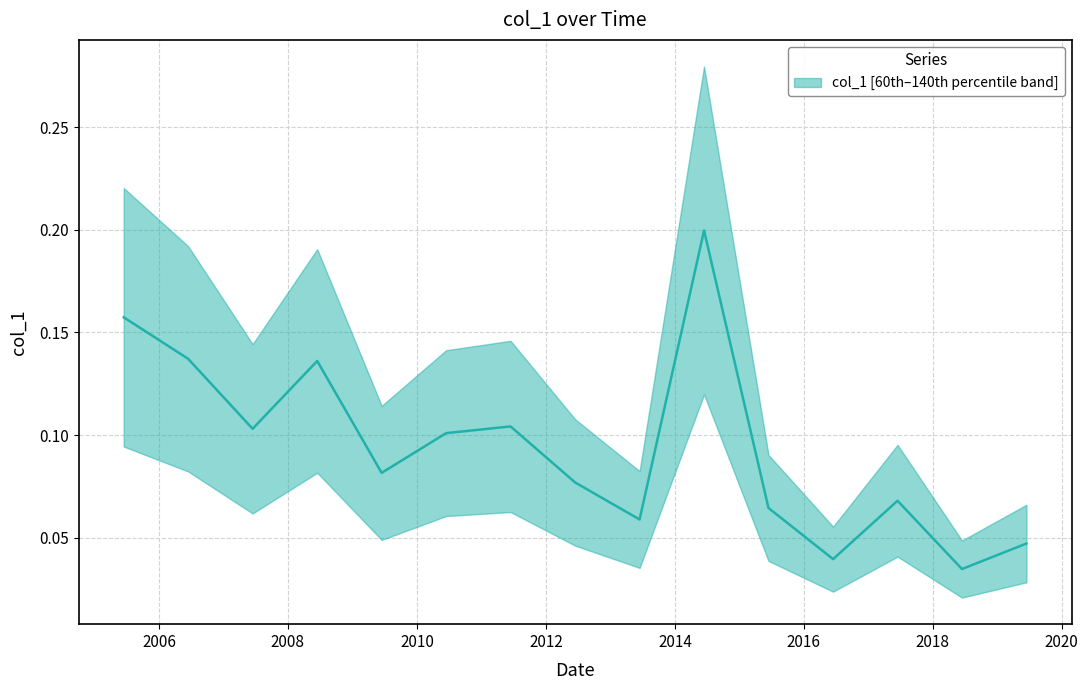

What is the maximum value shown in the chart?

0.2